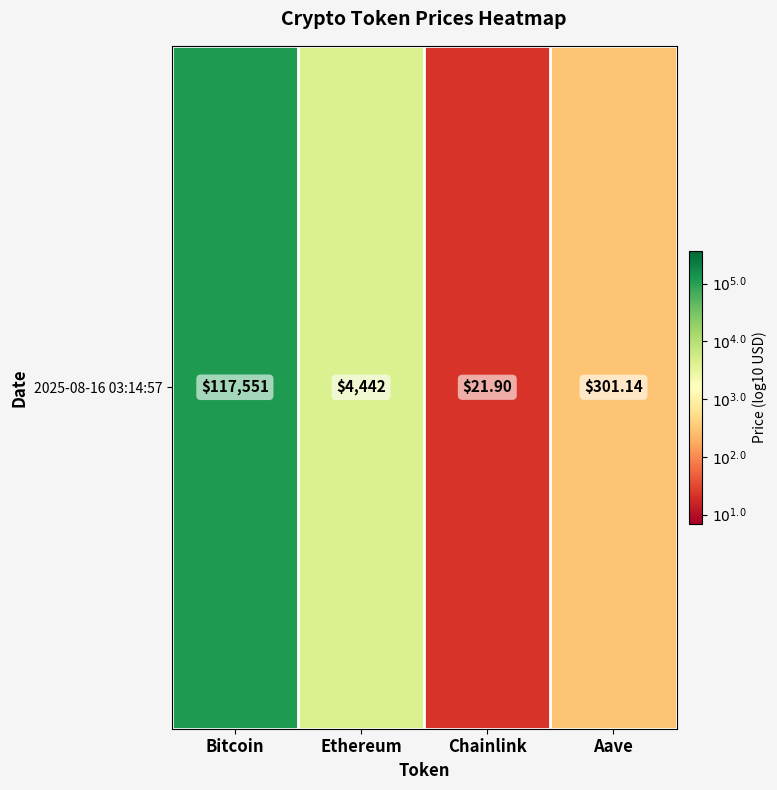

What is the sum of all values?

12.5